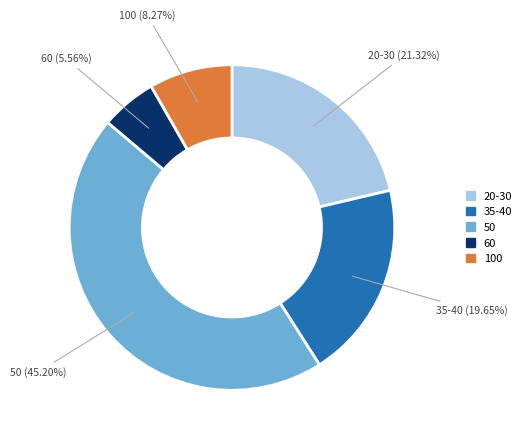

Is there any slice that represents more than half of the pie?

No